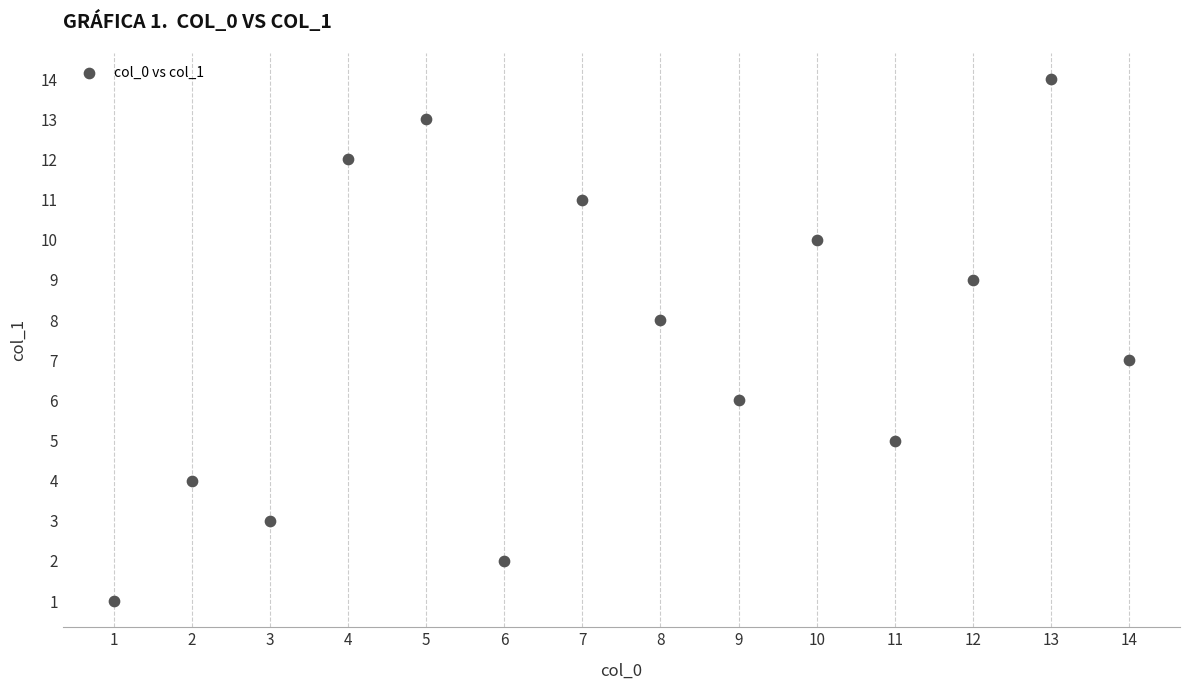

What is the range of X values (max minus min)?

13